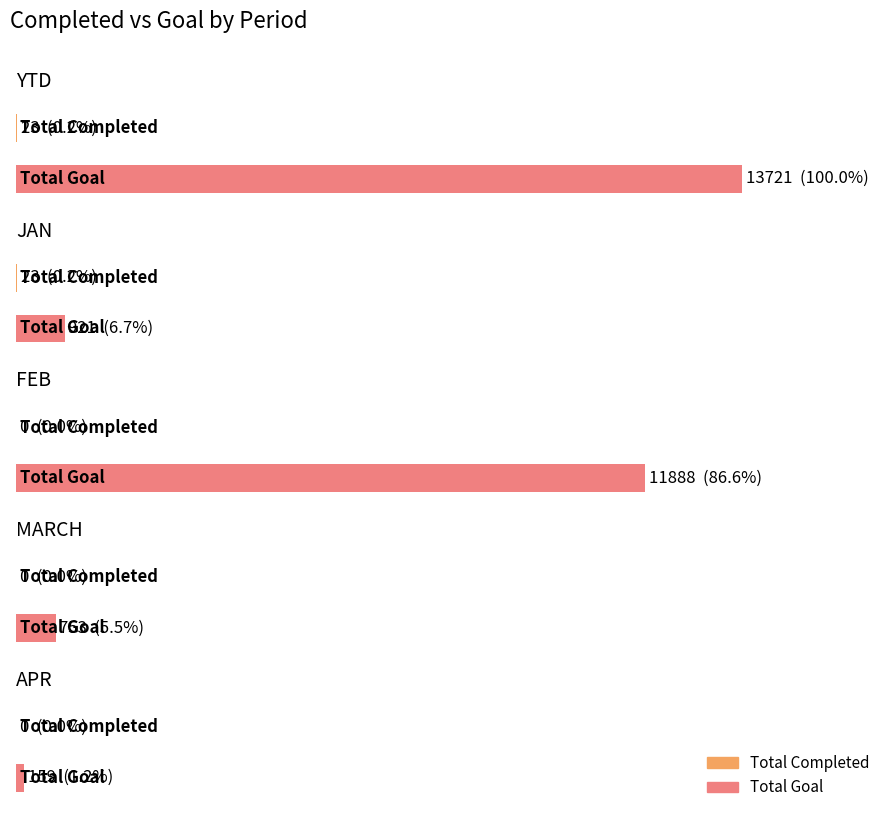

What is the label of the 5th bar from the right?

YTD